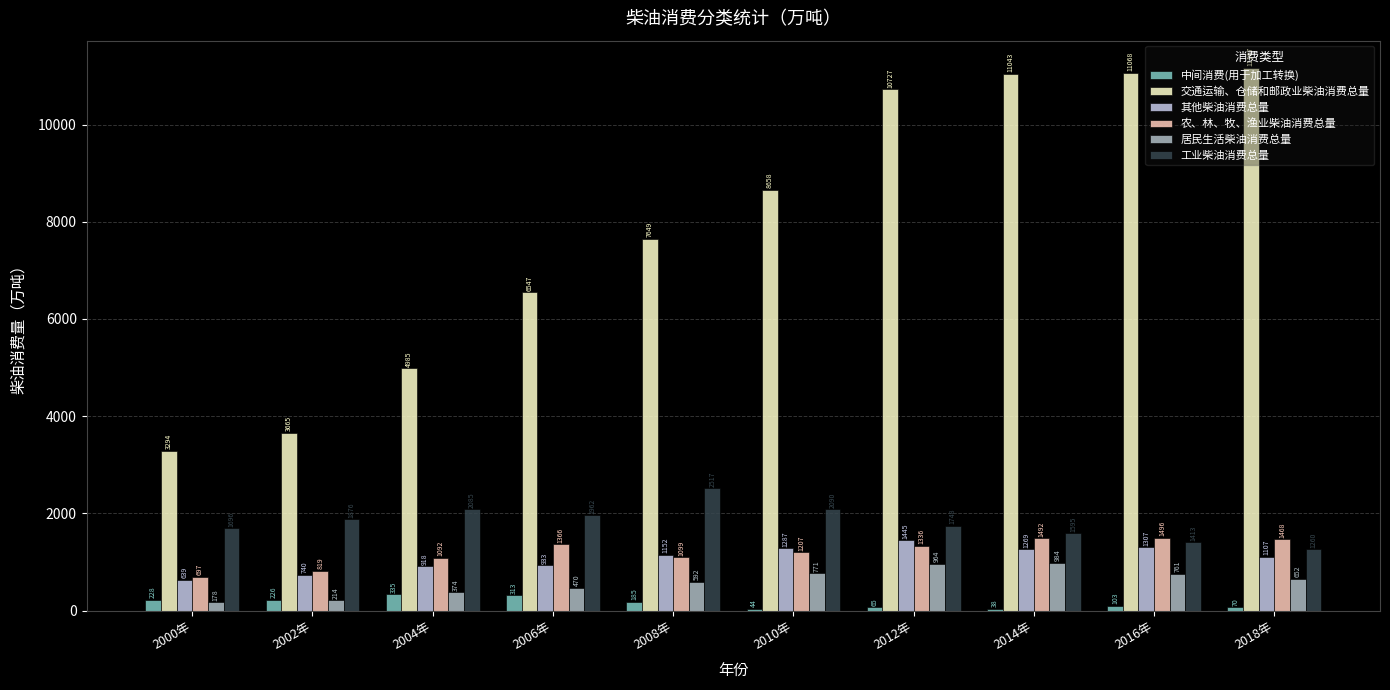

Rank the series at 2002年 from lowest to highest value.

居民生活柴油消费总量, 中间消费(用于加工转换), 其他柴油消费总量, 农、林、牧、渔业柴油消费总量, 工业柴油消费总量, 交通运输、仓储和邮政业柴油消费总量